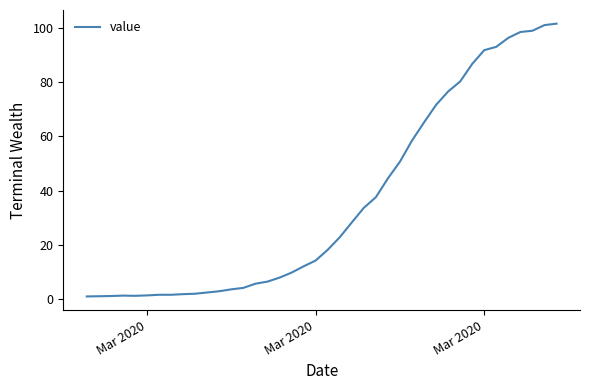

What is the sum of all values?

1437.6